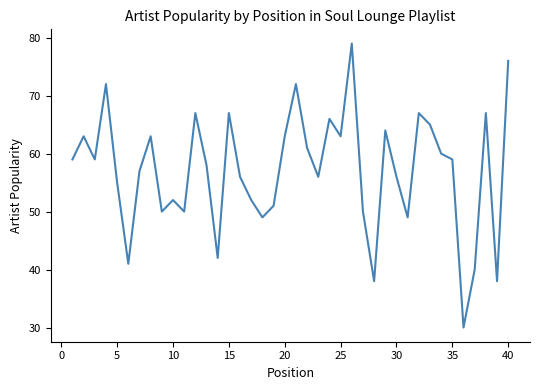

How many interior local valleys (lower than both neighbors) does the data have?

12